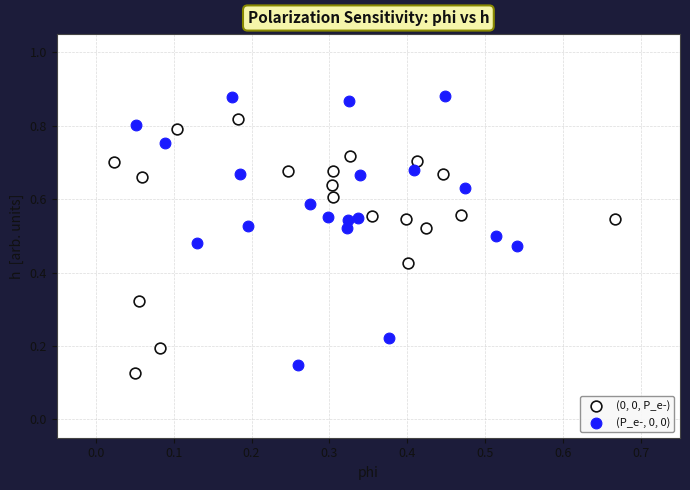

Which series contains the highest Y value?

(P_e-, 0, 0)